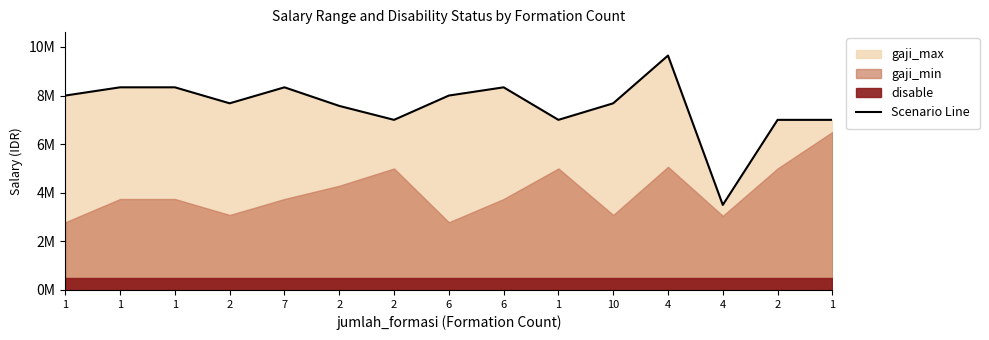

What is the value of the 12th point from the left?

9646000